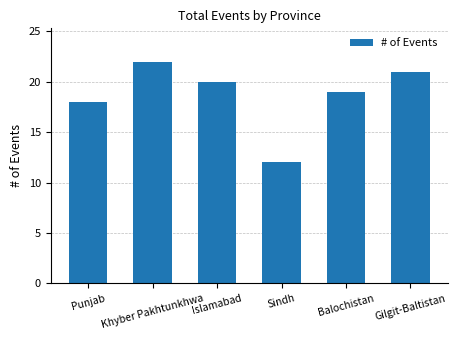

Which has a higher value, Khyber Pakhtunkhwa or Punjab?

Khyber Pakhtunkhwa